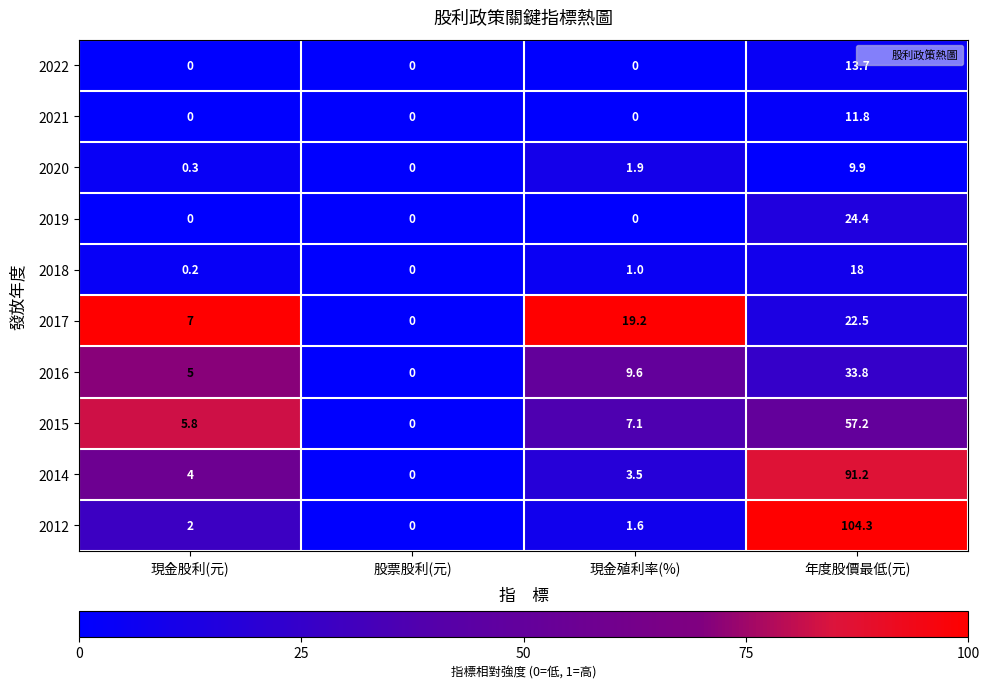

At which label is 2016 closest to 16?

現金殖利率(%)